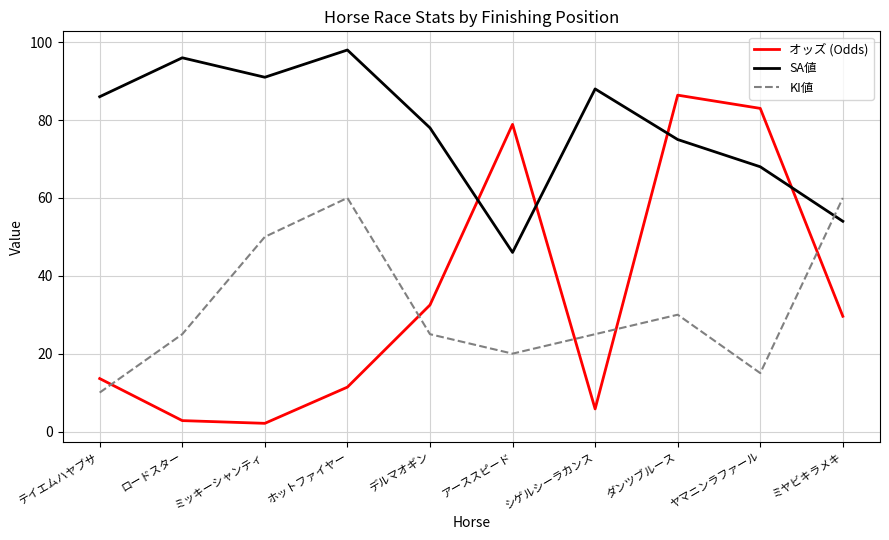

Where is the first local maximum for SA値?

ロードスター